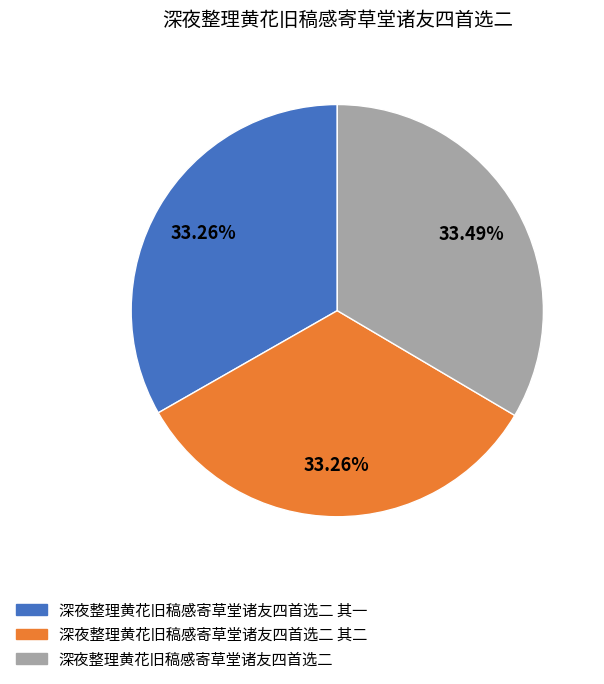

Is there any slice that represents more than half of the pie?

No